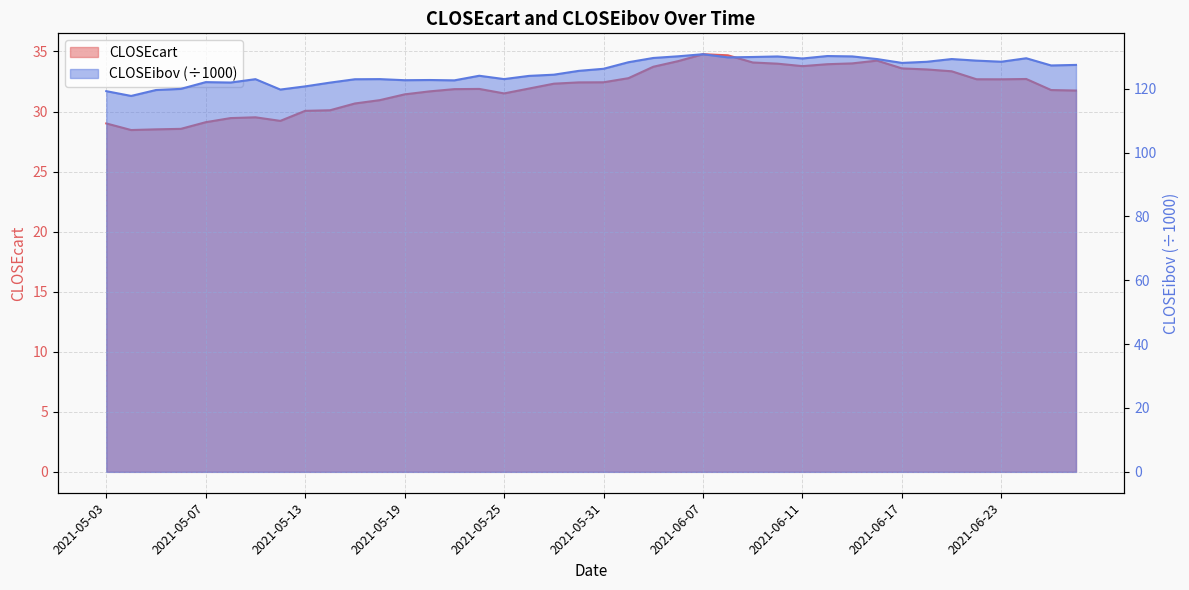

What is the total value across all series at 2021-06-14?

164.1